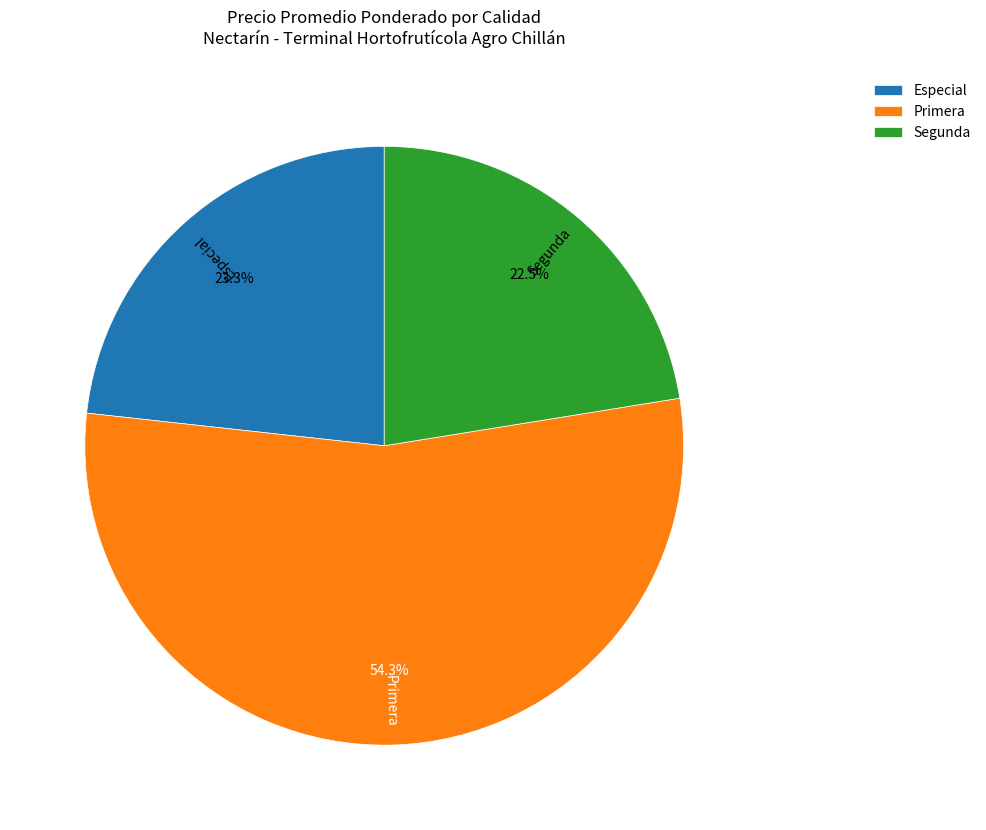

Rank the categories by value from lowest to highest.

Segunda, Especial, Primera